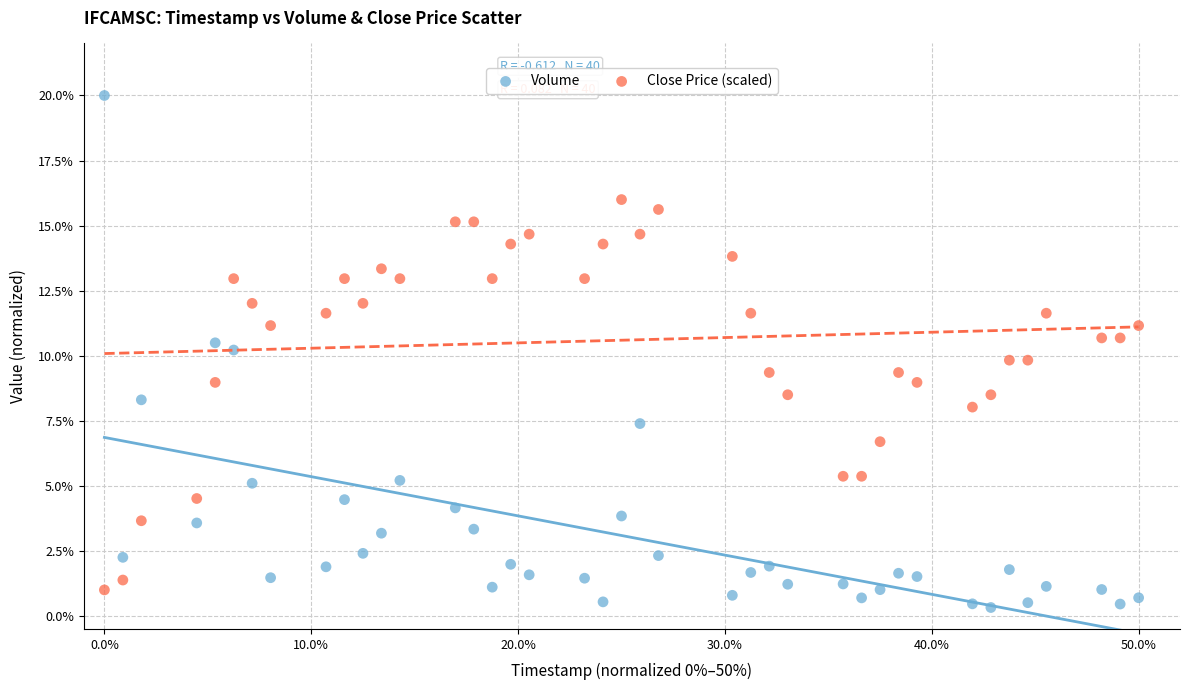

Across all data points, what is the range of Y values (max minus min)?

19.7